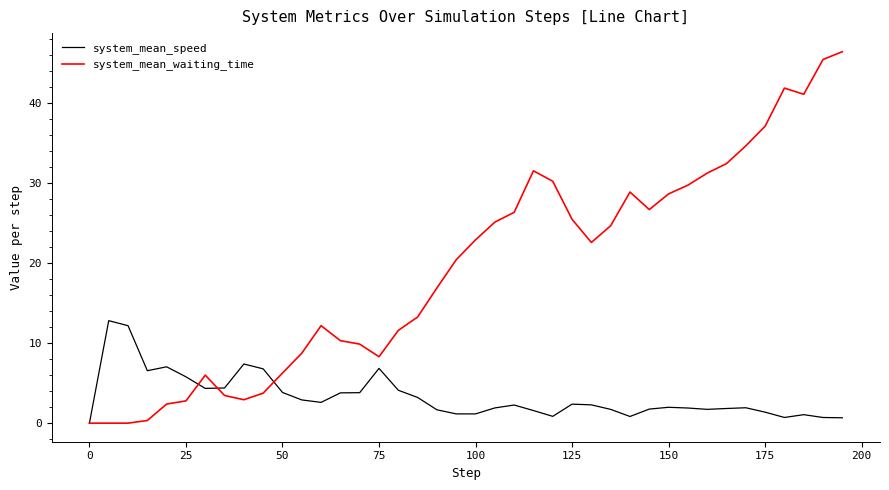

What are all the series names shown in the legend?

system_mean_speed, system_mean_waiting_time